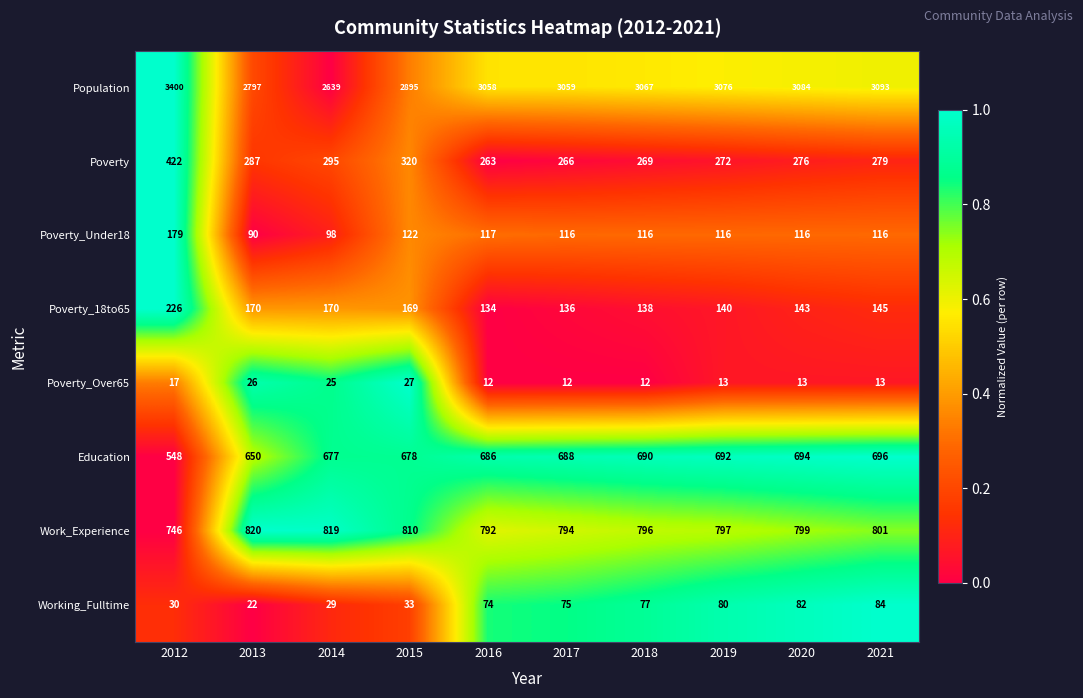

What is the minimum value shown in the chart?

12